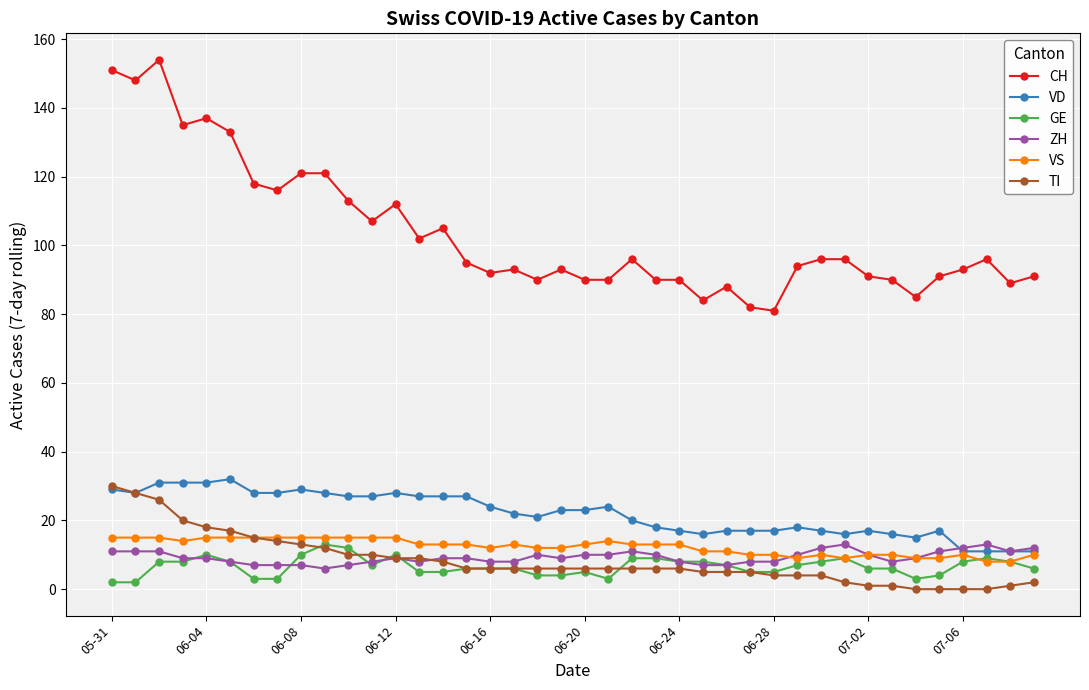

True or false: GE has more than 1 interior local peaks.

True